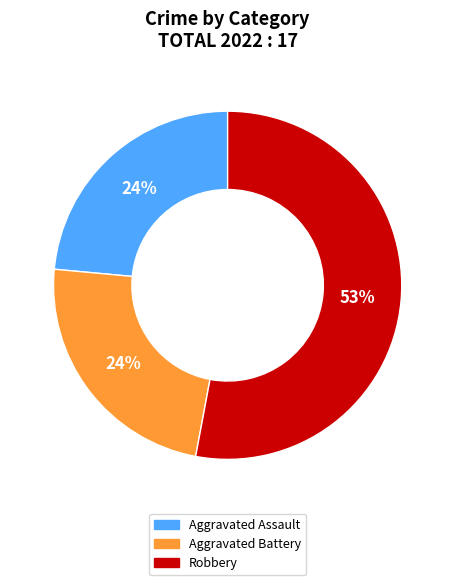

How many slices are in this pie chart?

3